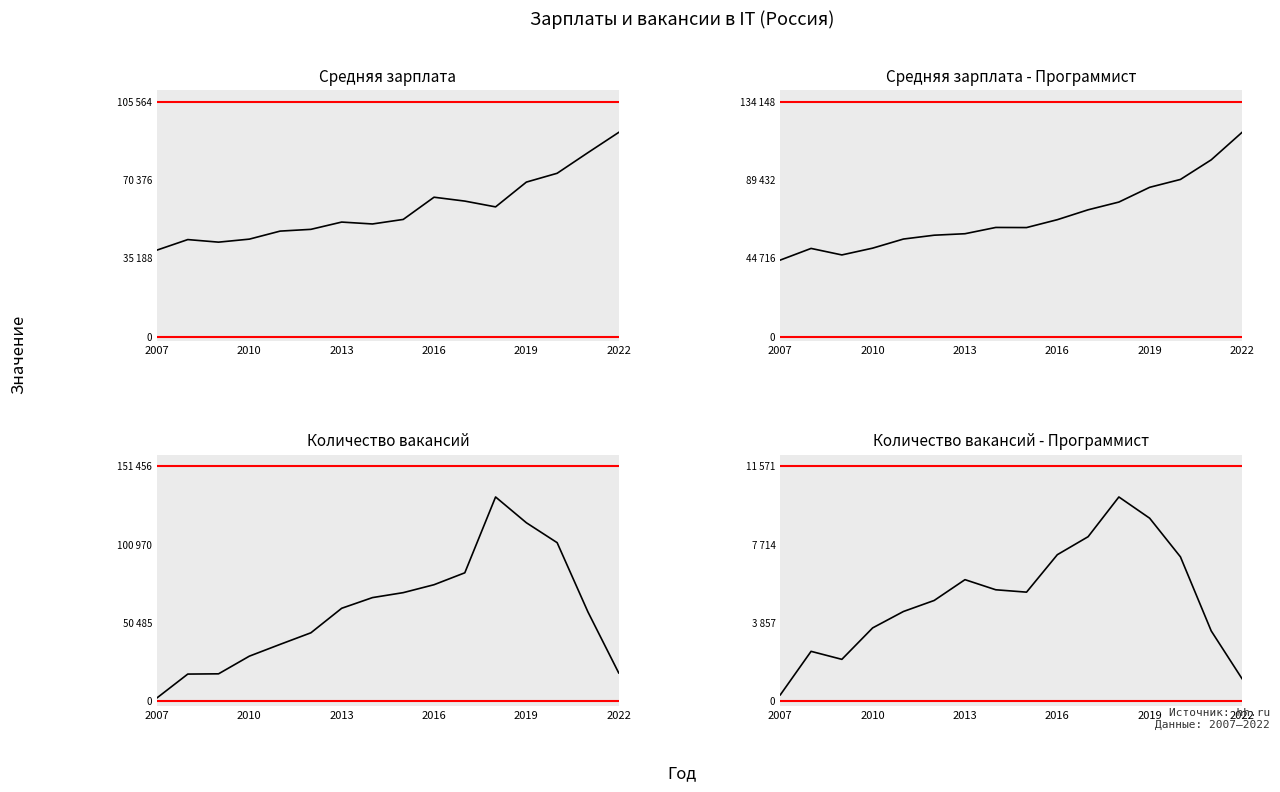

What is the total value across all series at 2016?

211856